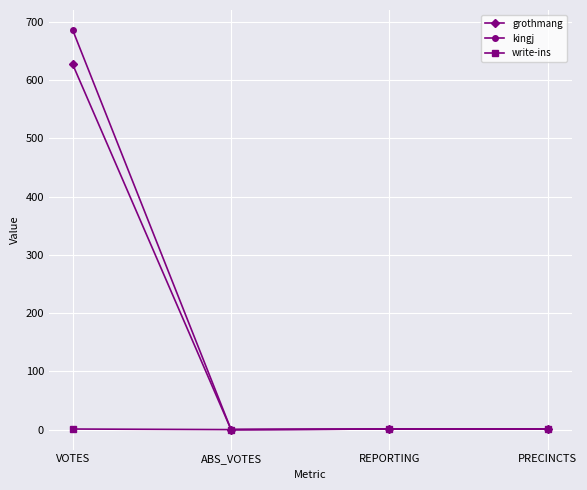

Is it true that grothmang equals 1 at PRECINCTS?

True